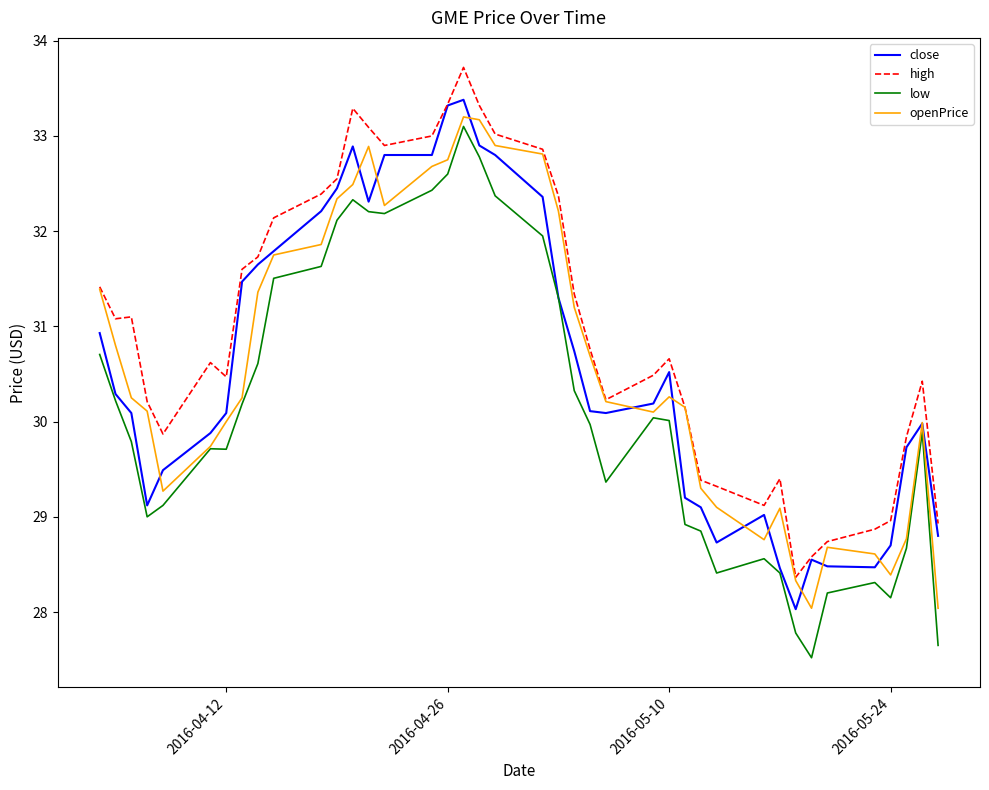

What is the minimum value for low?

27.5